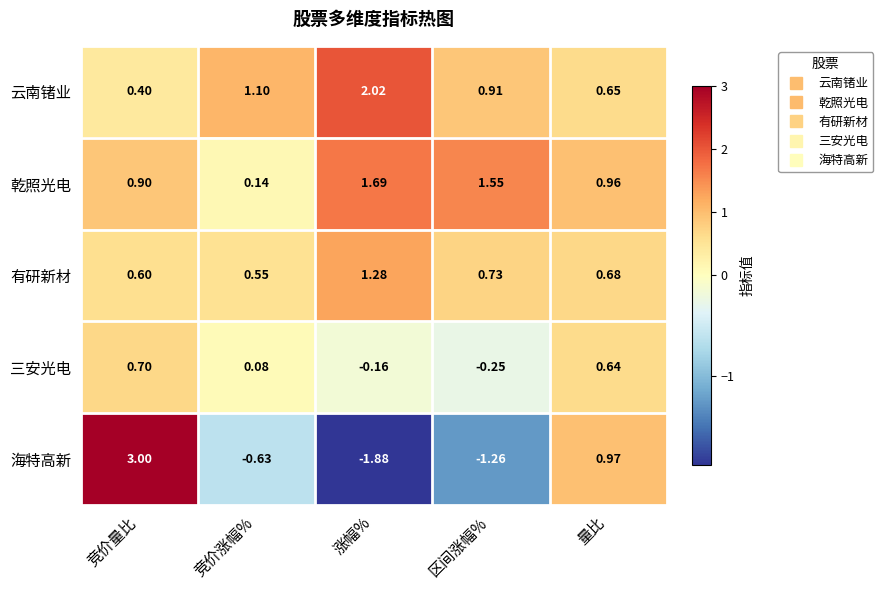

Which category has the lowest value in the 三安光电 series?

区间涨幅%